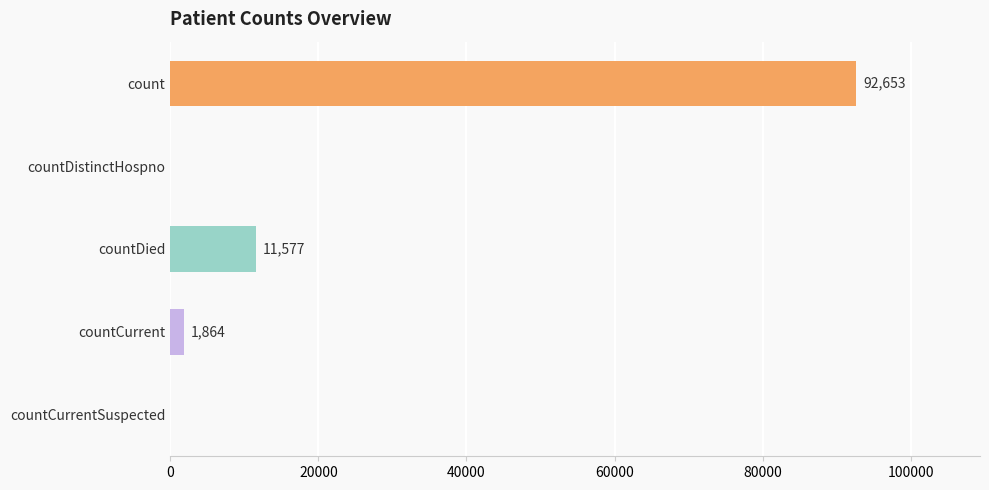

What is the change in value from count to countCurrent?

-90789